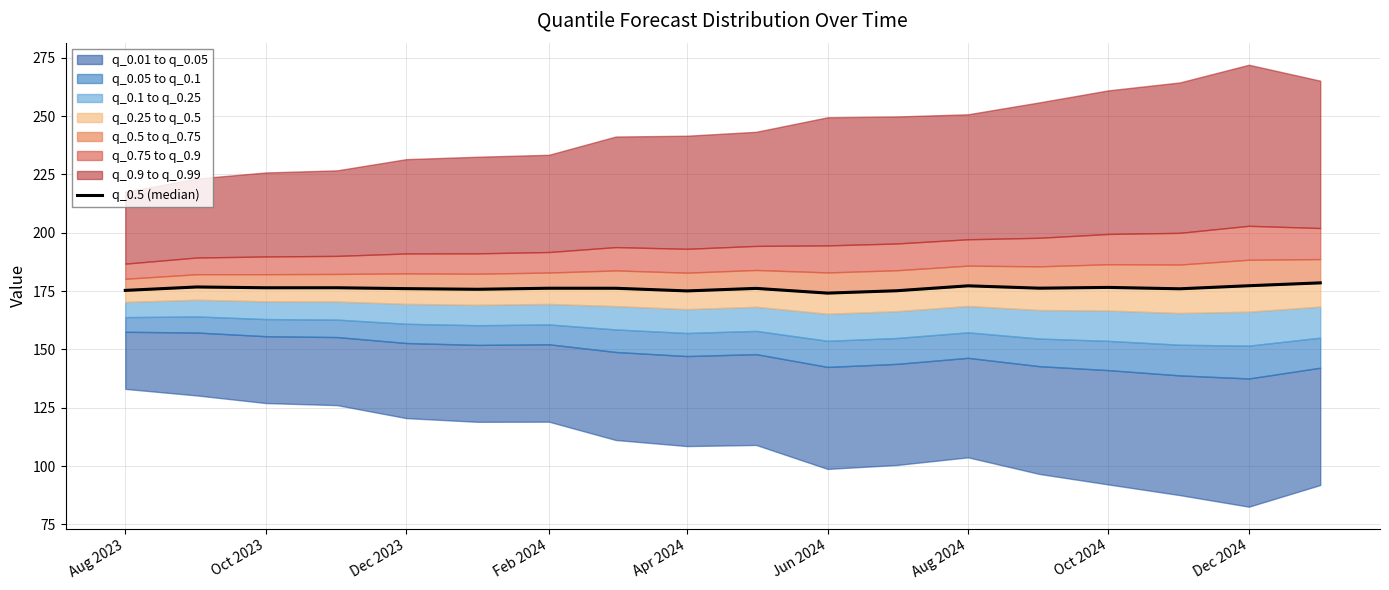

What is the difference between the maximum and minimum values?

4.4